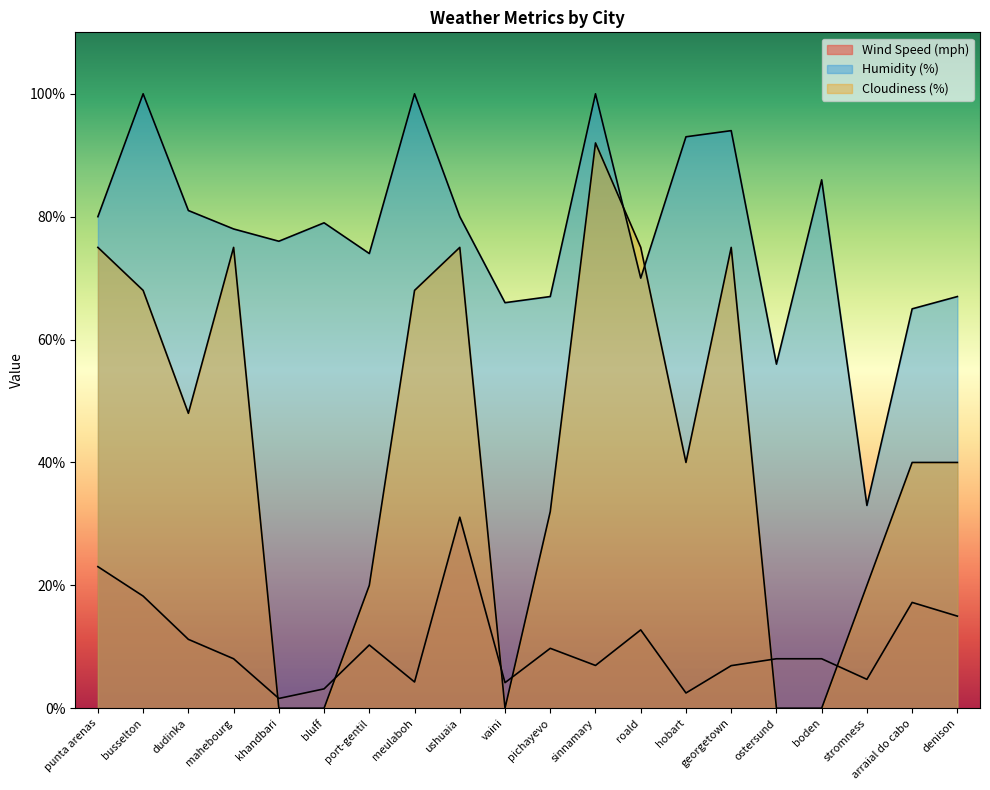

What position from the right is roald?

8